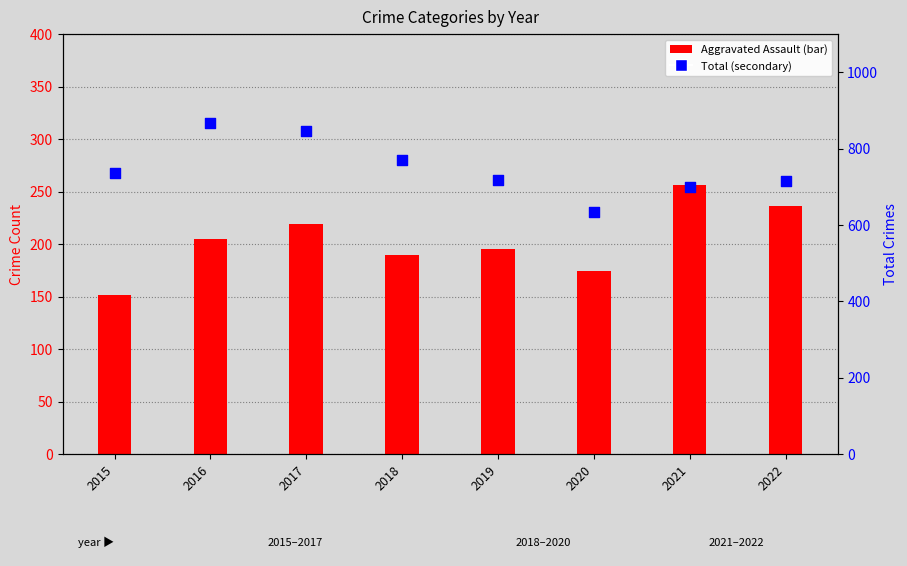

What are all the series names shown in the legend?

Aggravated Assault, Total